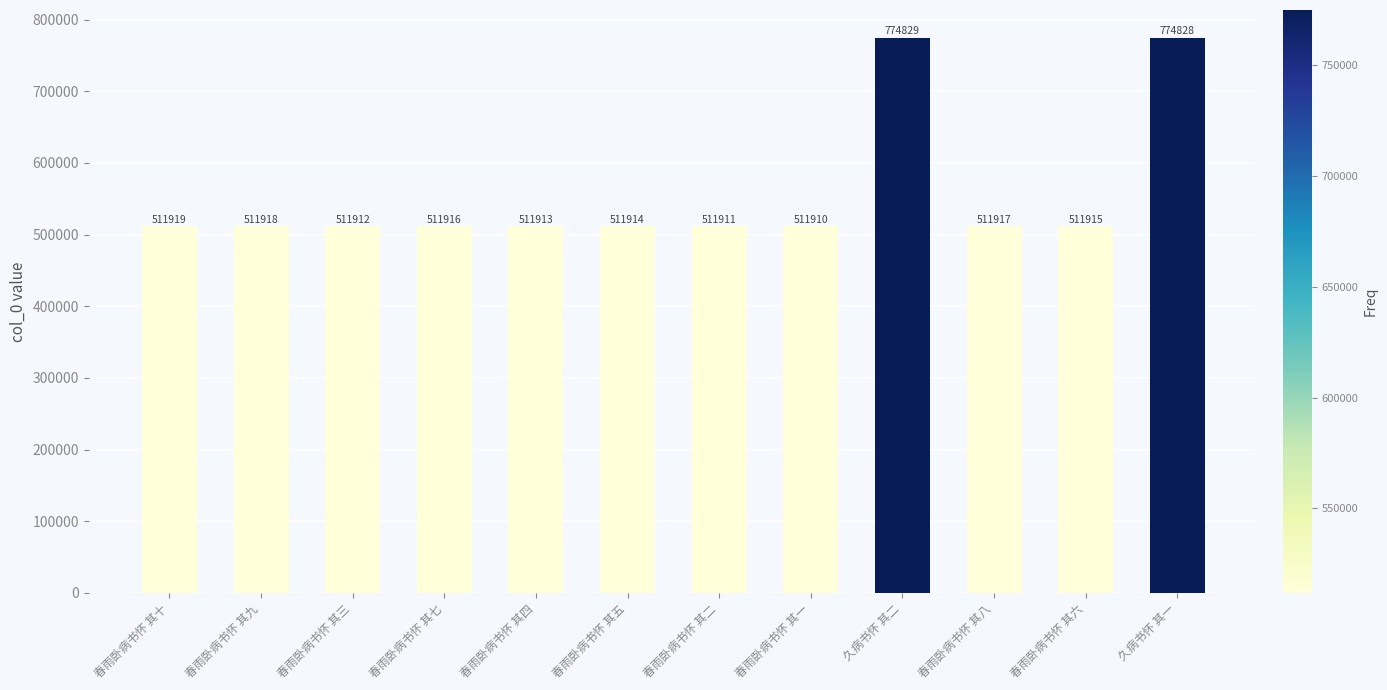

How many categories are shown in the chart?

12